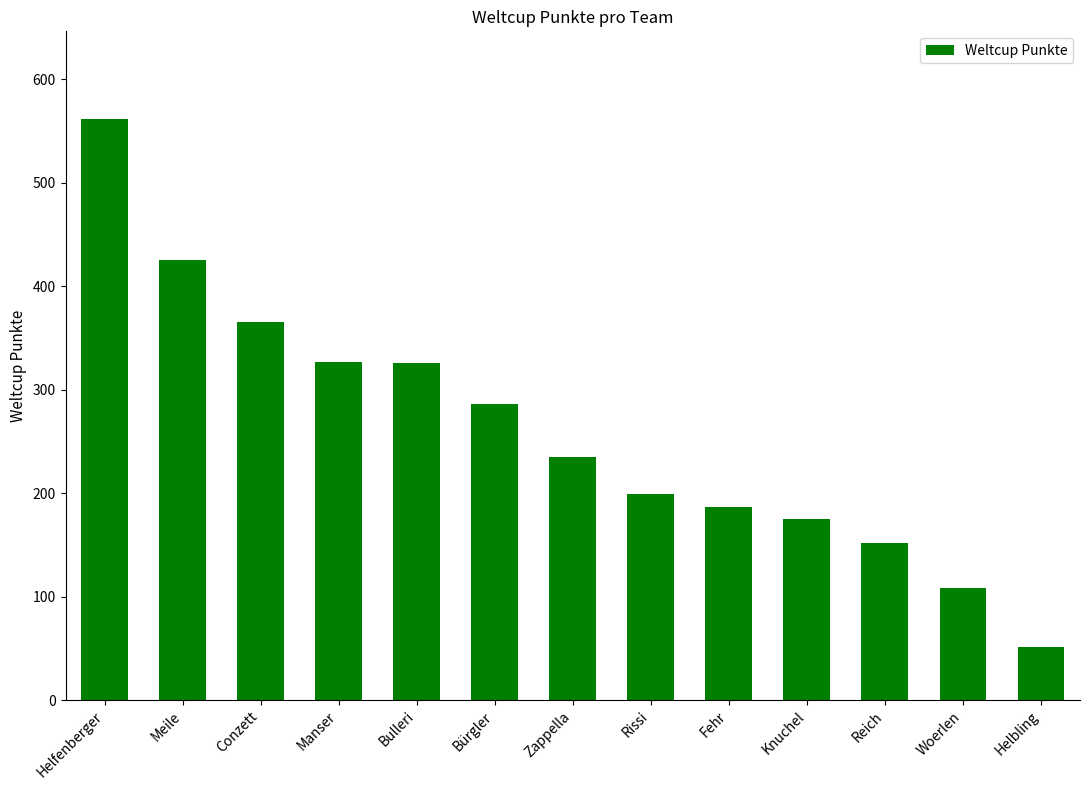

Is it true that the value at Helfenberger is 361?

False